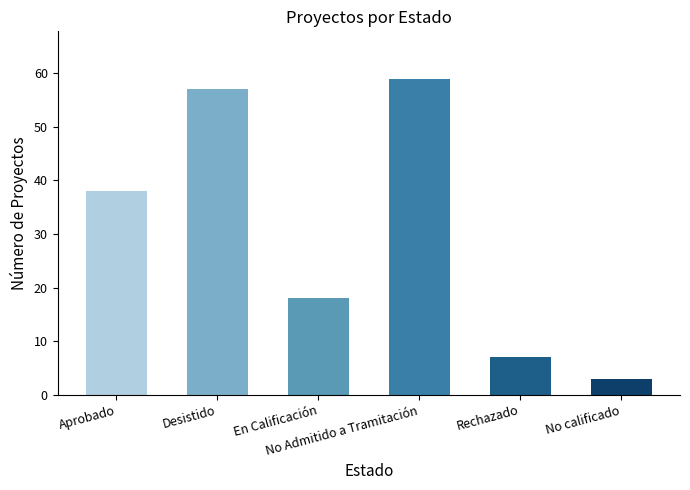

How many bars are there in total?

6